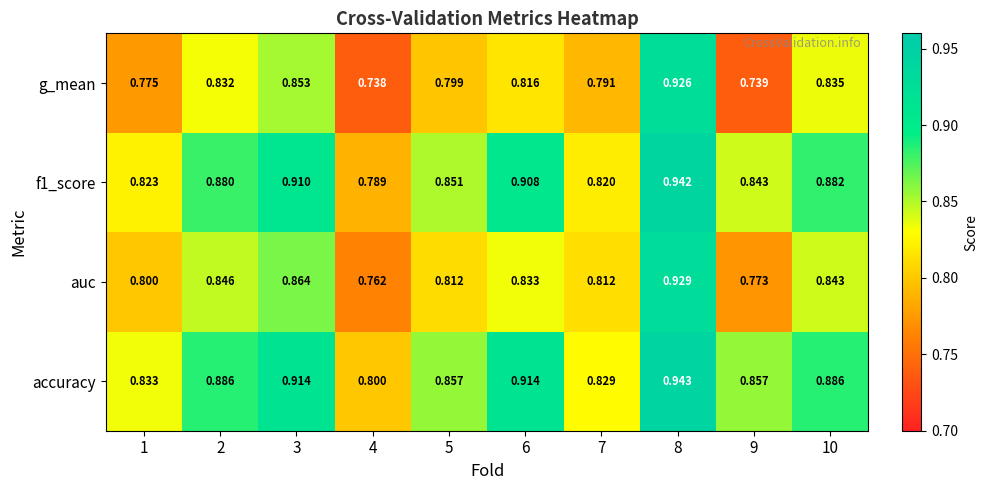

At 1, list the series in order from smallest to largest.

g_mean, auc, f1_score, accuracy